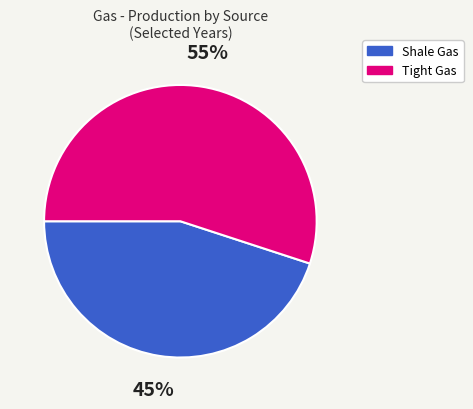

How many segments does this pie chart have?

2